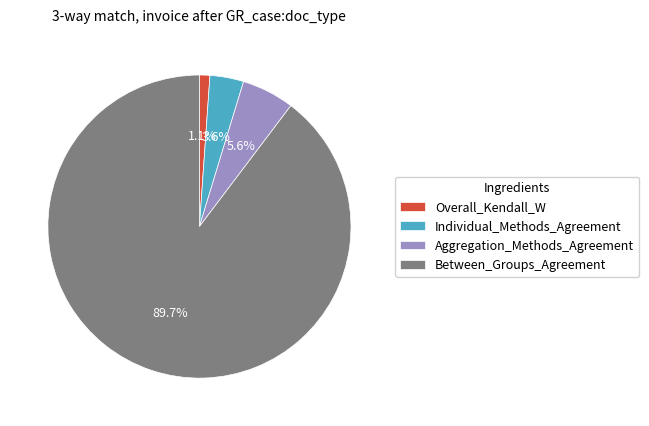

Which category has the biggest portion of the pie?

Between_Groups_Agreement